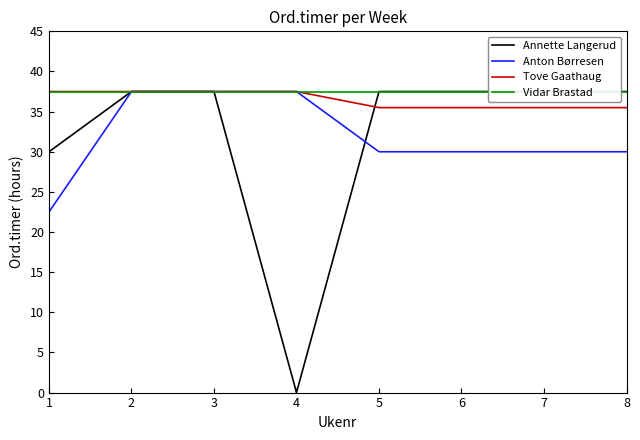

What is the sum of all Anton Børresen values?

255.0